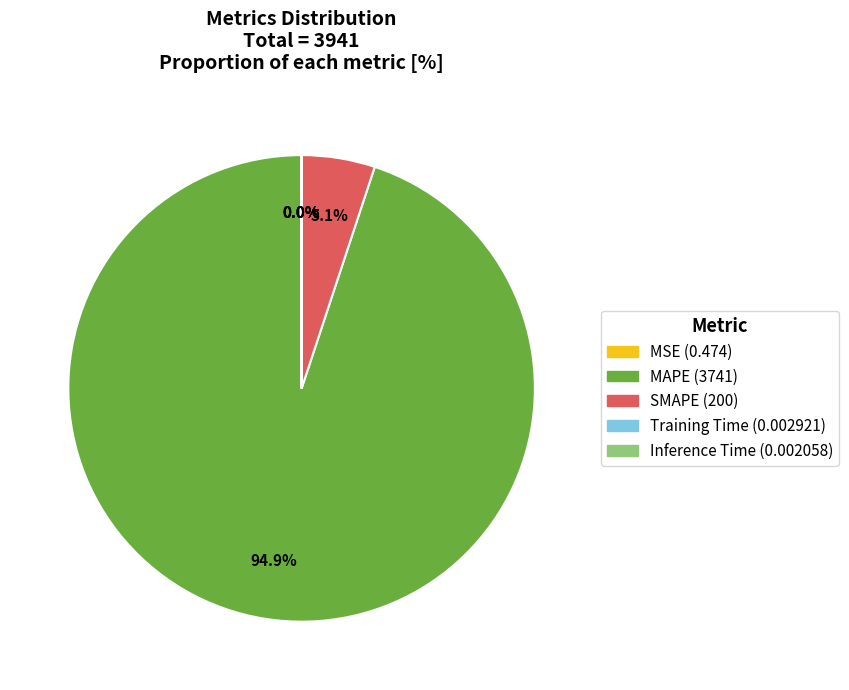

Combined, what portion of the pie is SMAPE and MAPE?

100.0%